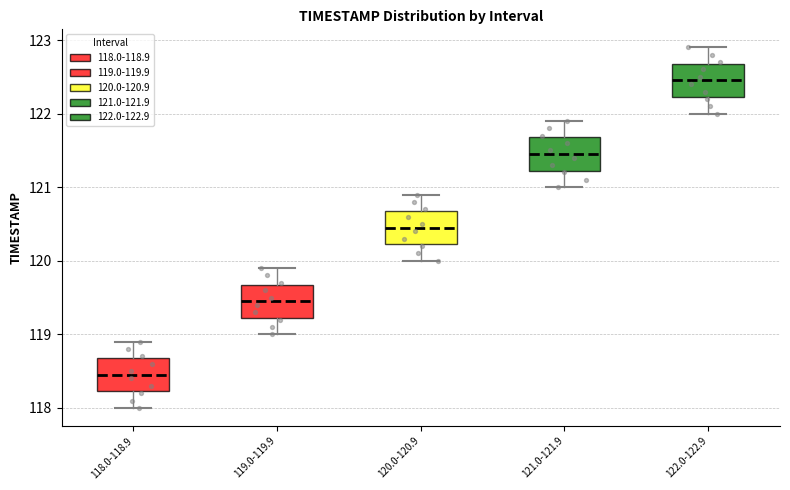

Reading left to right, transcribe this box plot: for each box, give where its median line is, the range the box spans, and where its two whiskers end, as read against the y-axis. The values are not printed on the chart, so give them approximately, as read against the axis.

118.0-118.9: median 118.5, box 118.2 to 118.7, whiskers 118.0 to 118.9
119.0-119.9: median 119.5, box 119.2 to 119.7, whiskers 119.0 to 119.9
120.0-120.9: median 120.5, box 120.2 to 120.7, whiskers 120.0 to 120.9
121.0-121.9: median 121.5, box 121.2 to 121.7, whiskers 121.0 to 121.9
122.0-122.9: median 122.5, box 122.2 to 122.7, whiskers 122.0 to 122.9